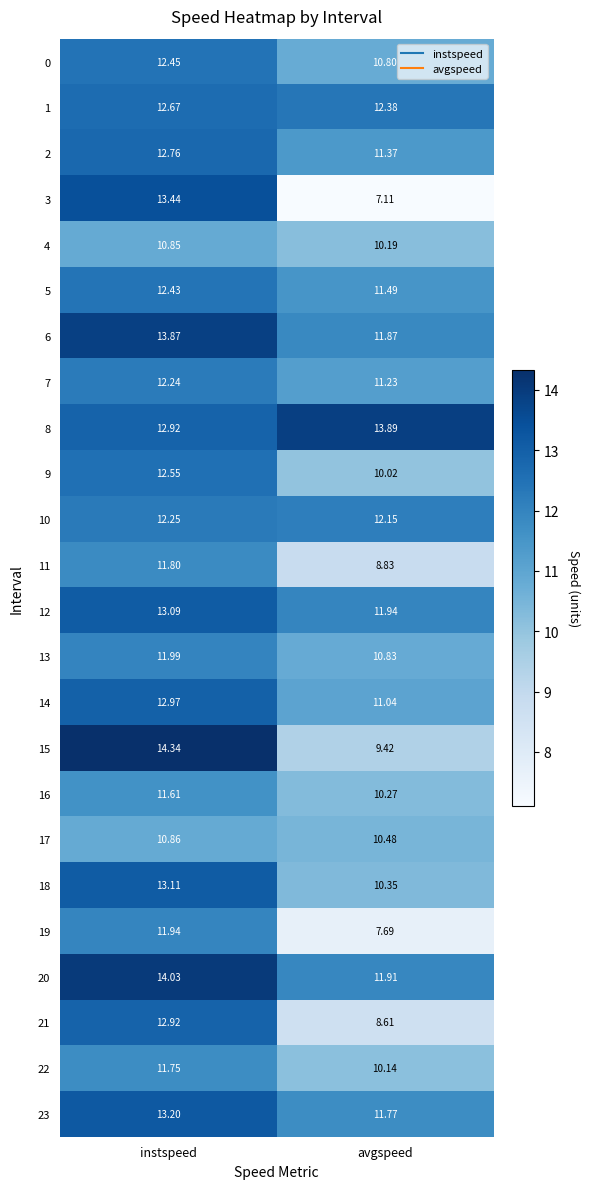

Count the number of categories in the chart.

2